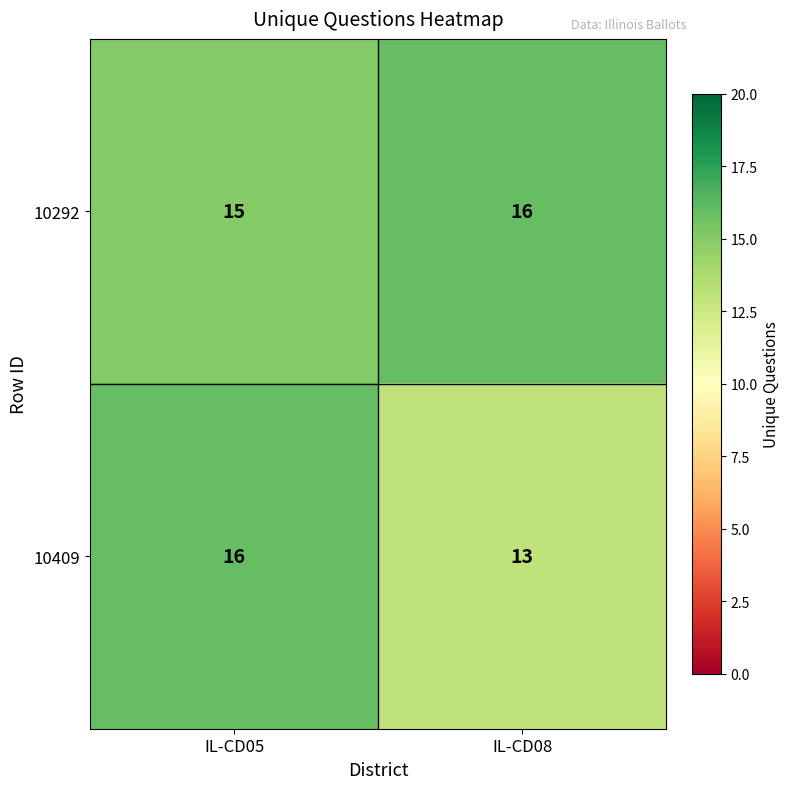

What is the approximate value of 10292 at IL-CD08?

16